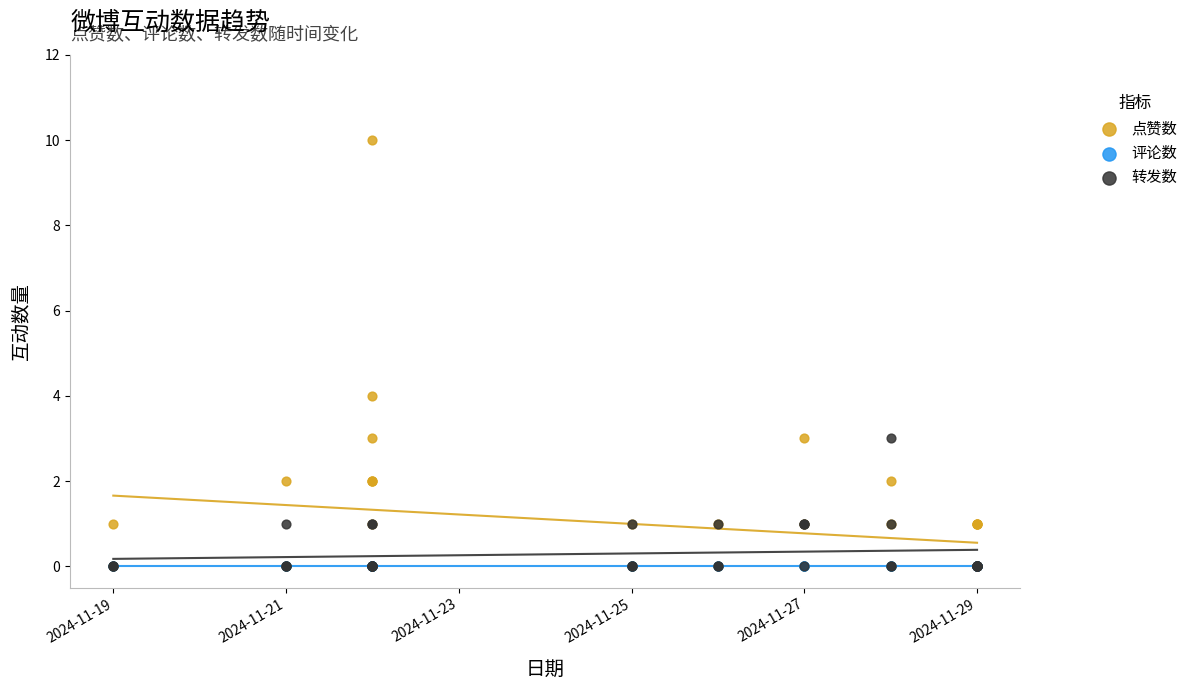

Which series reaches the minimum Y coordinate?

点赞数